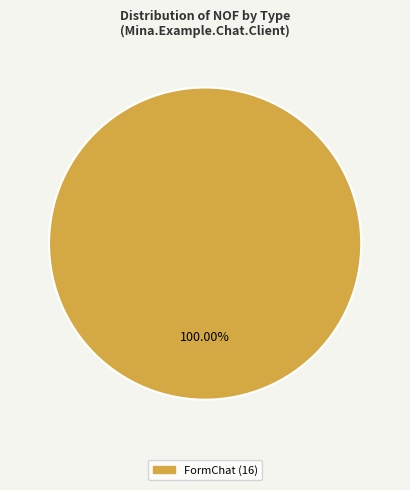

Is there any slice that represents more than half of the pie?

Yes